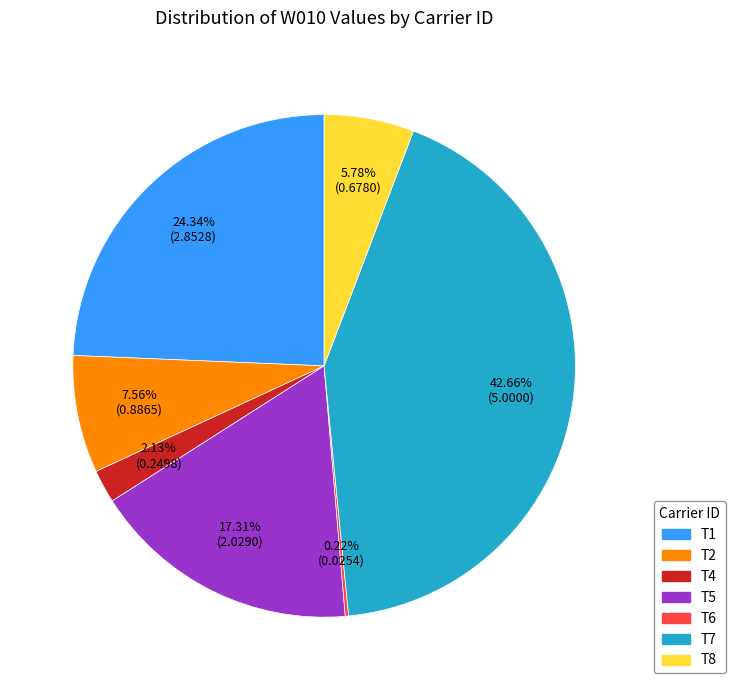

Which slice is the largest?

T7